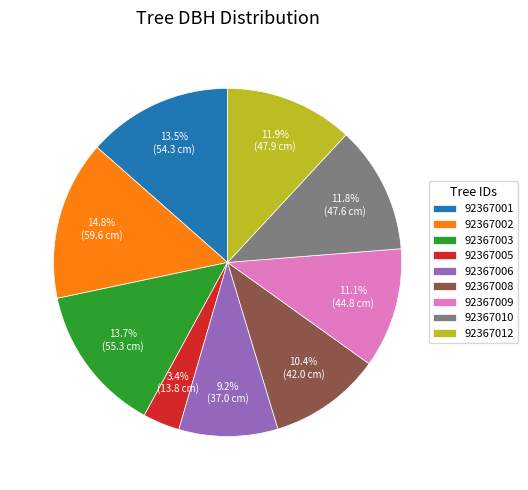

Which has a higher value, 92367002 or 92367001?

92367002